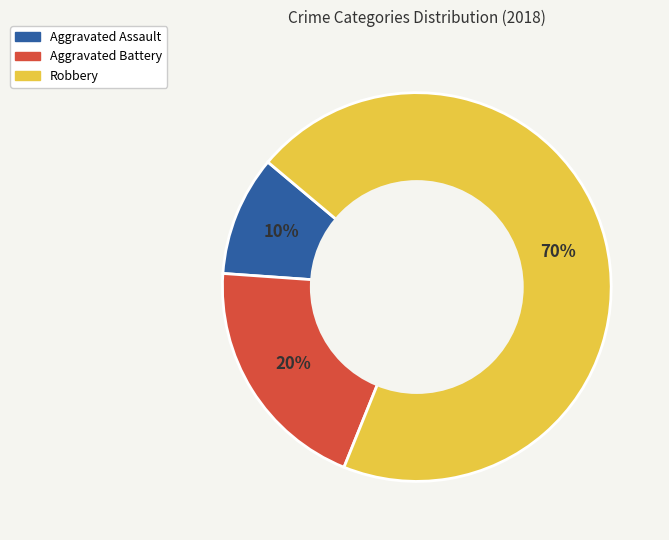

Is there any slice that represents more than half of the pie?

Yes